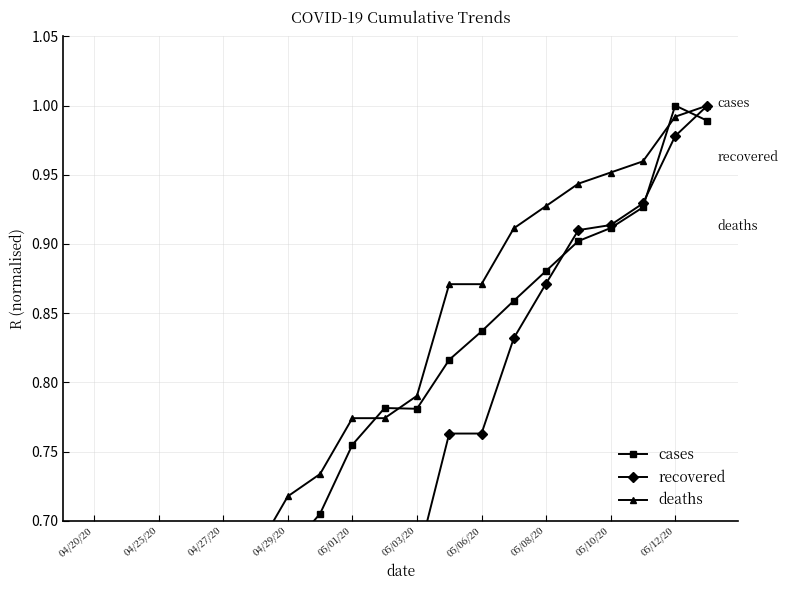

List the series in order of their peak value, lowest first.

cases, recovered, deaths